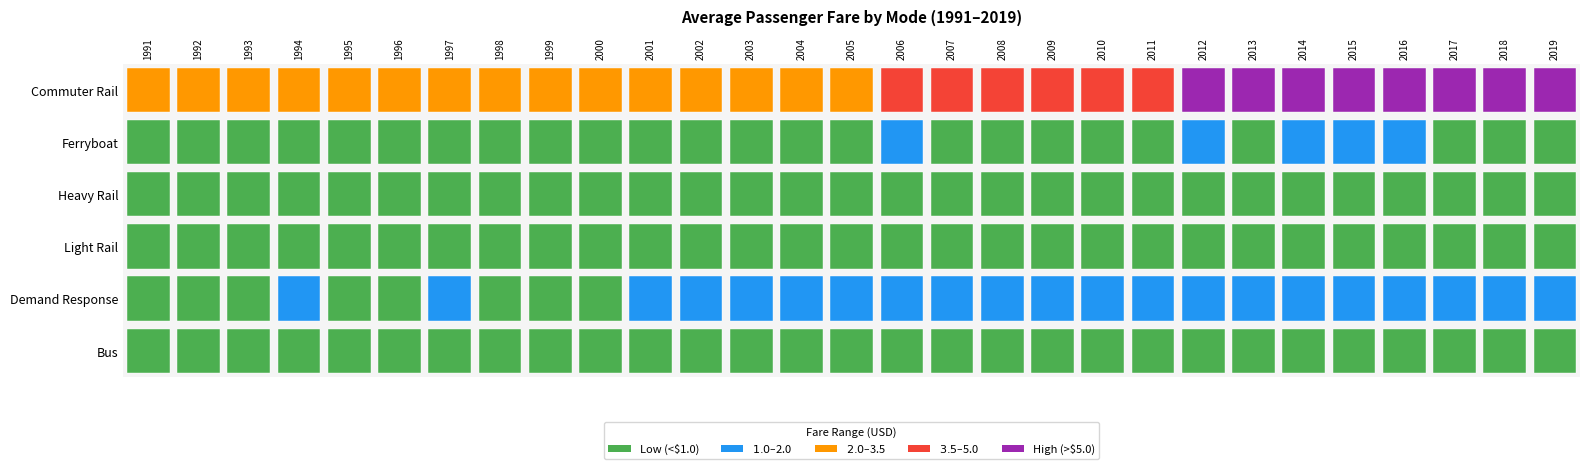

Which series has the largest total across all categories?

Commuter Rail